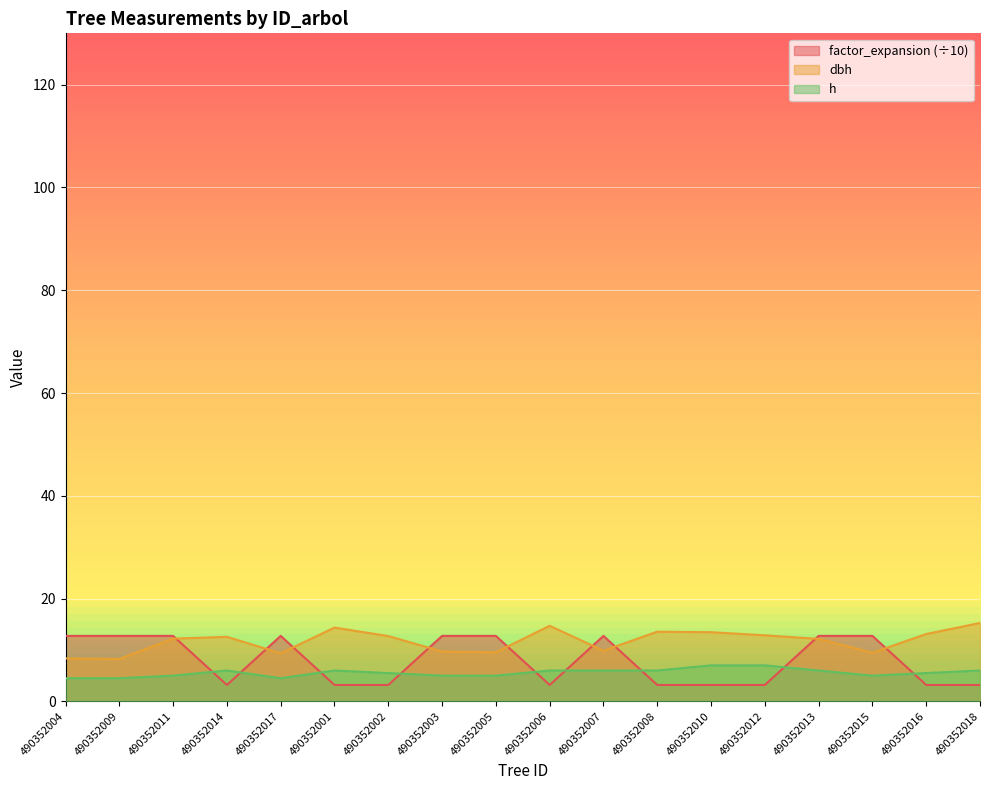

How many values in the h series are below 6?

9